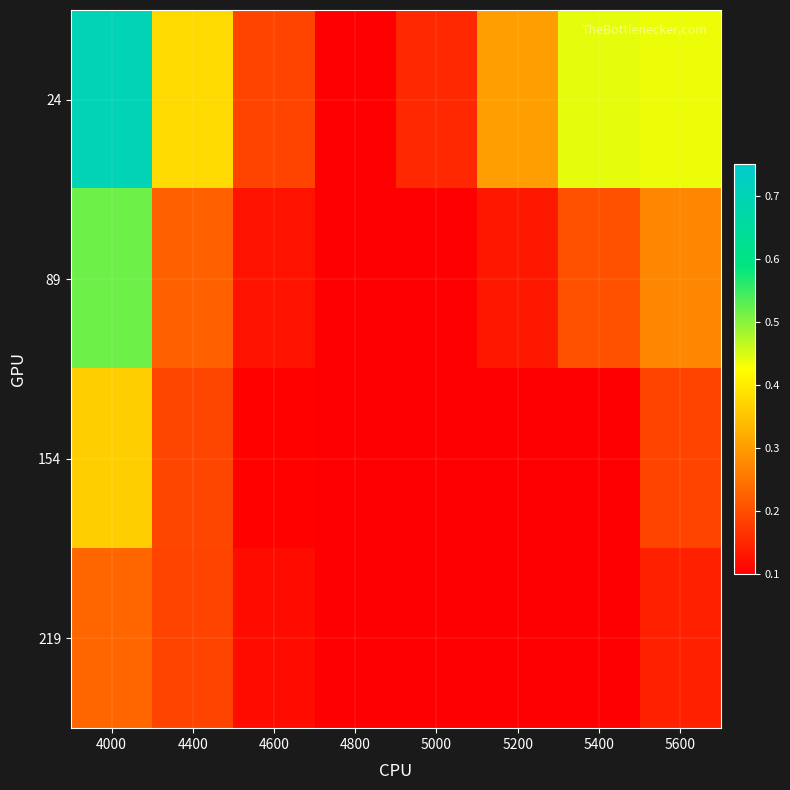

Which series has the widest spread of values?

24